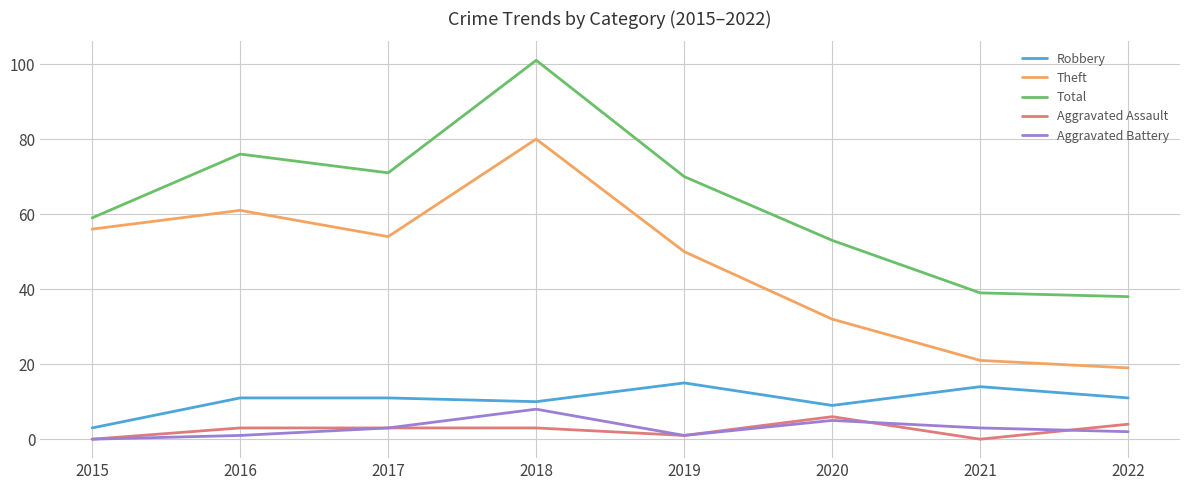

Reading left to right, what are all the values shown in this chart?

Robbery: 3	11	11	10	15	9	14	11
Theft: 56	61	54	80	50	32	21	19
Total: 59	76	71	101	70	53	39	38
Aggravated Assault: 0	3	3	3	1	6	0	4
Aggravated Battery: 0	1	3	8	1	5	3	2